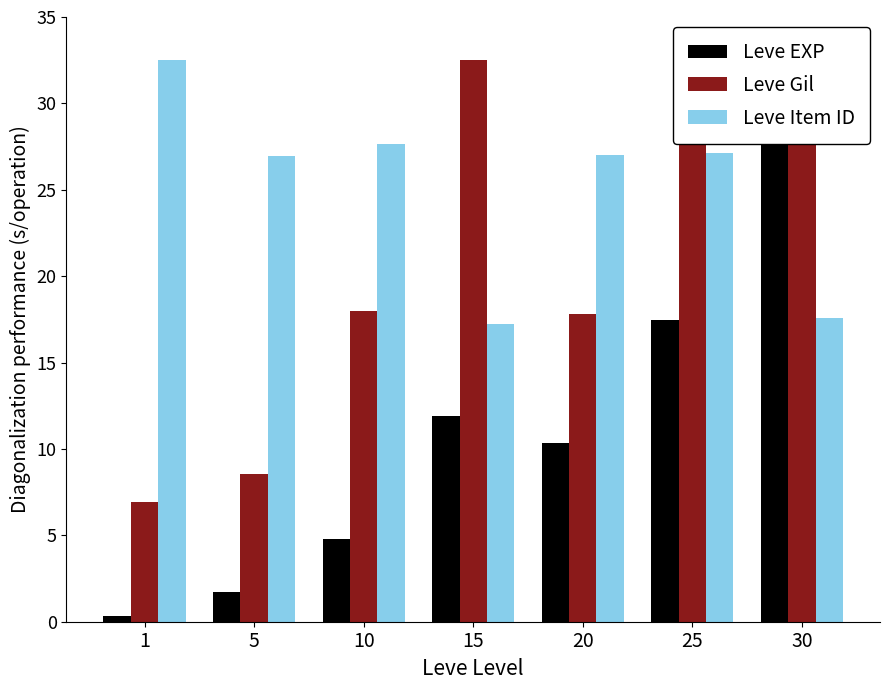

The Leve EXP series shows 4.4 at 20. True or false?

False